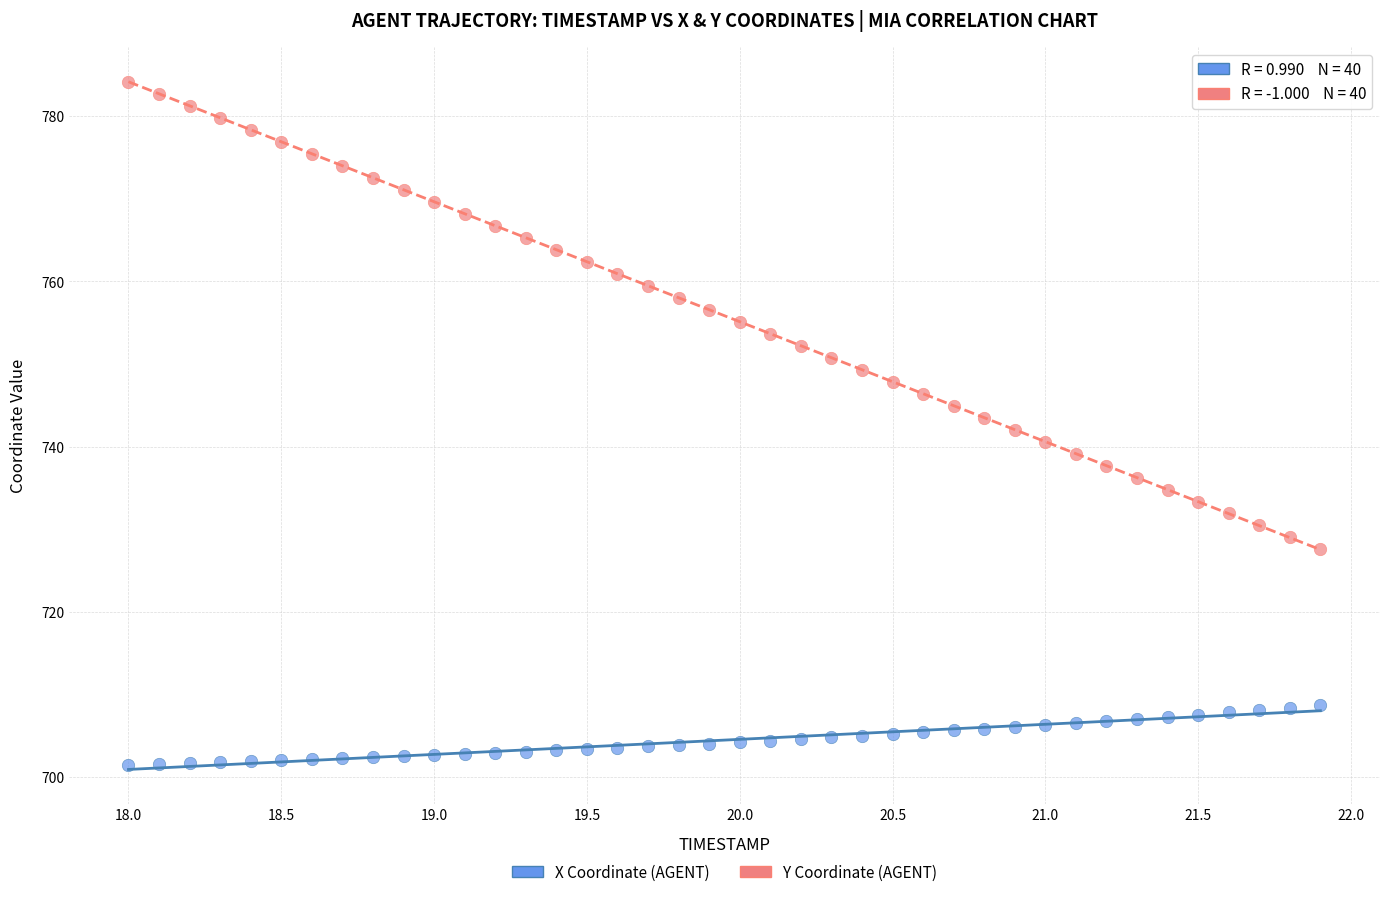

Which series has the largest Y range (max minus min)?

Y Coordinate (AGENT)